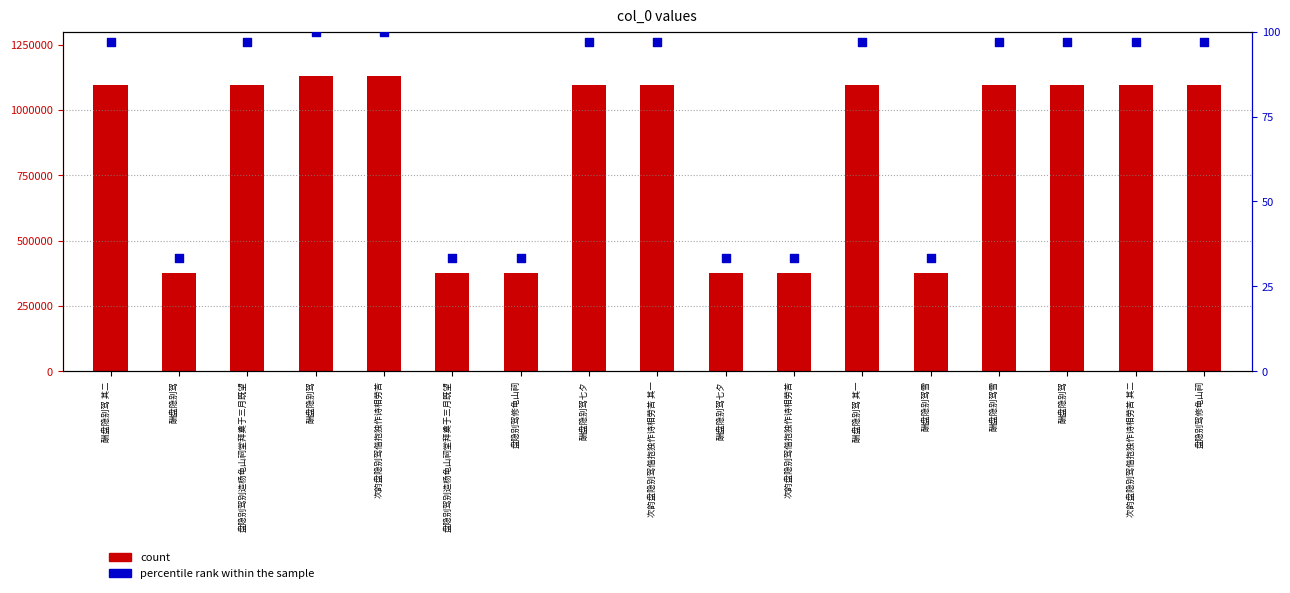

At which category is the sum across all series the highest?

次韵盘隐别驾偕抱独作诗相劳苦